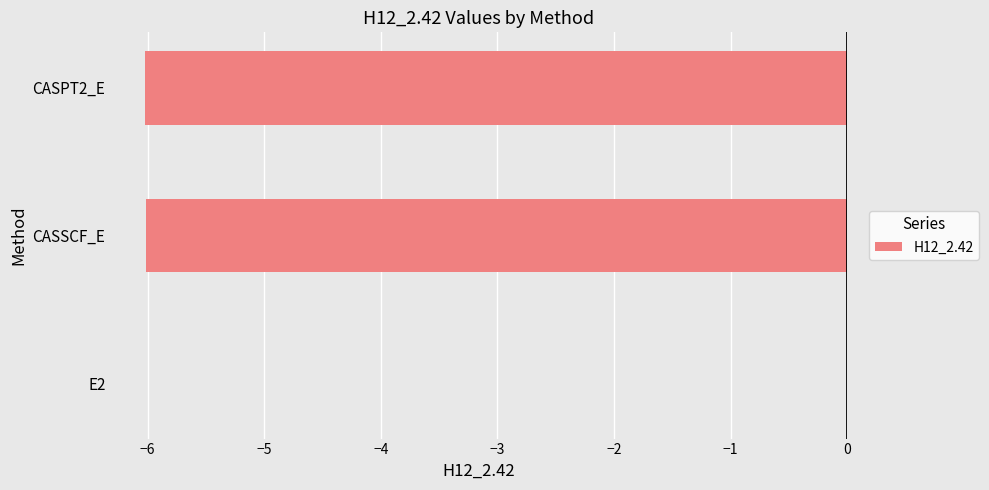

What is the sum of all values?

-12.0